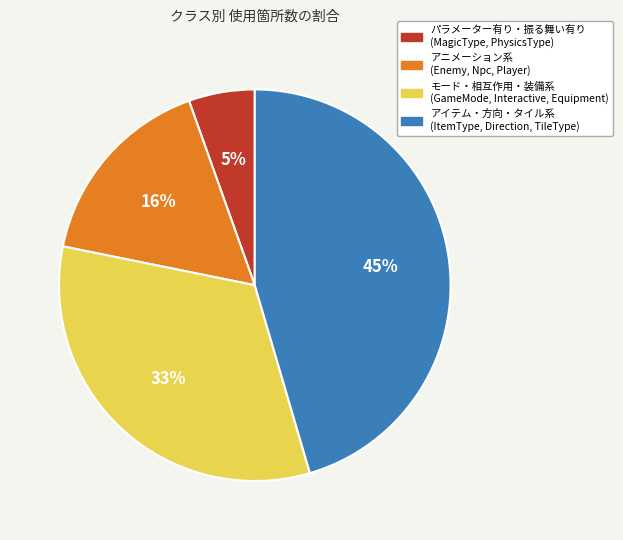

Is there a majority slice in this chart?

No